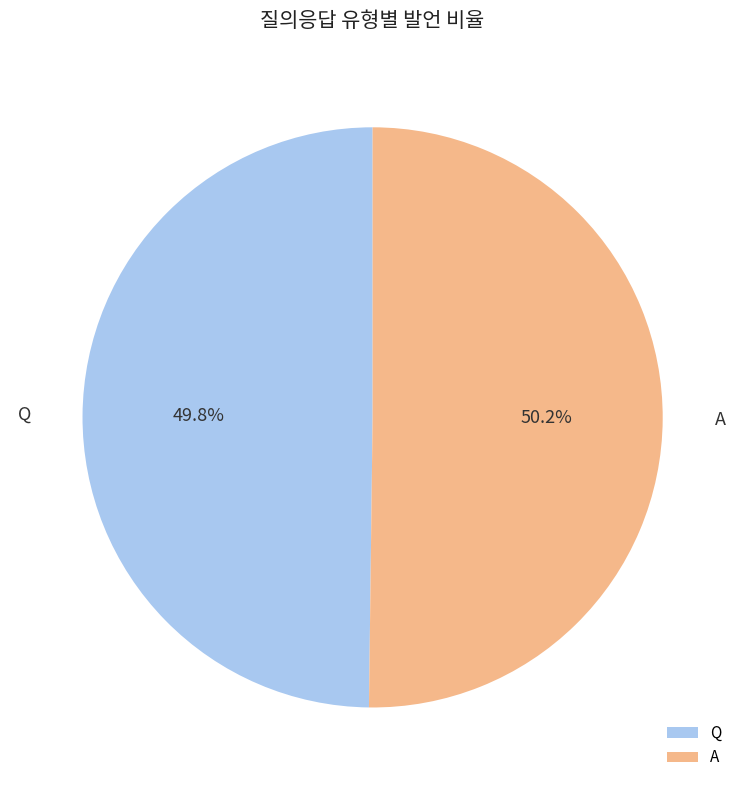

Is there a majority slice in this chart?

Yes